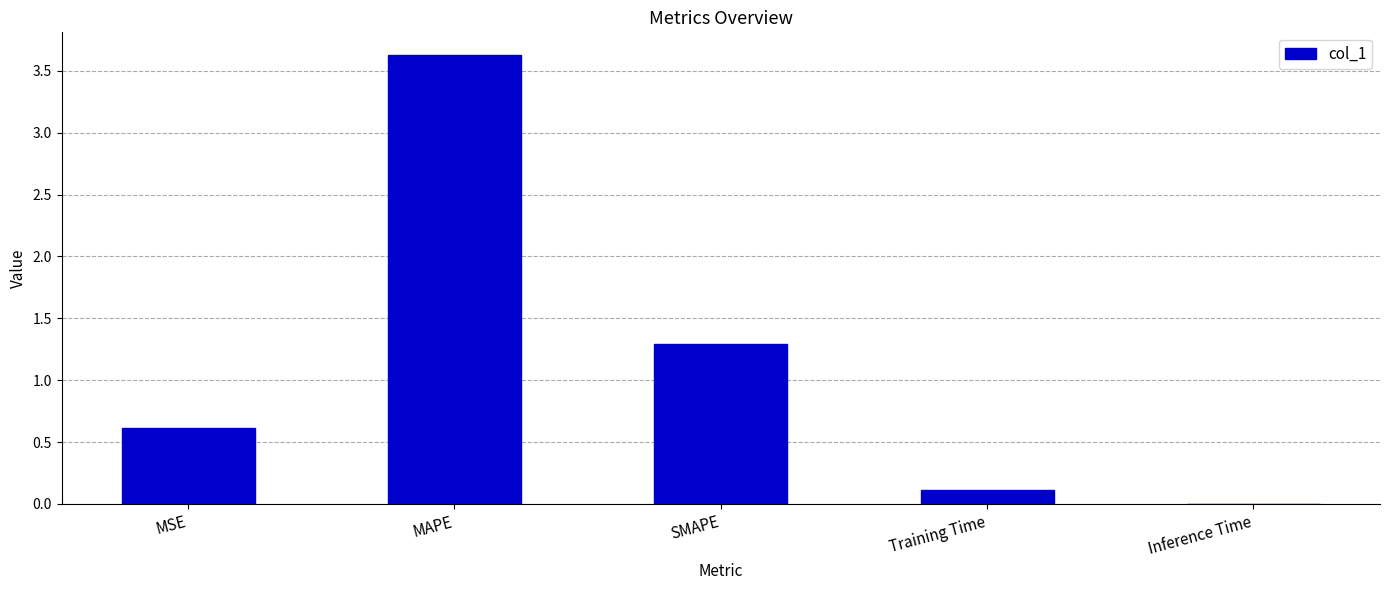

Which has a higher value, Inference Time or MSE?

MSE